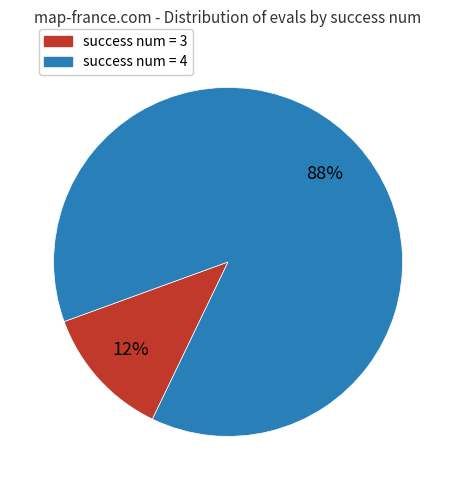

Which category has the biggest portion of the pie?

success num = 4